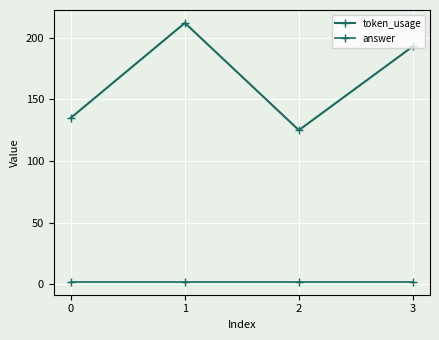

True or false: answer and token_usage cross at least once.

False